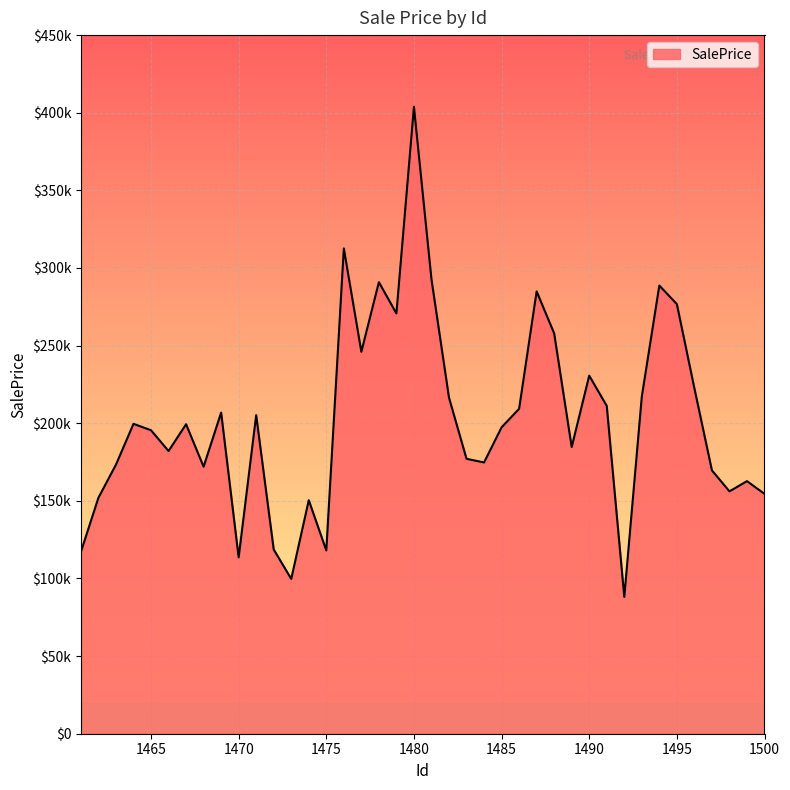

Is this an area chart (filled region under the line)?

Yes